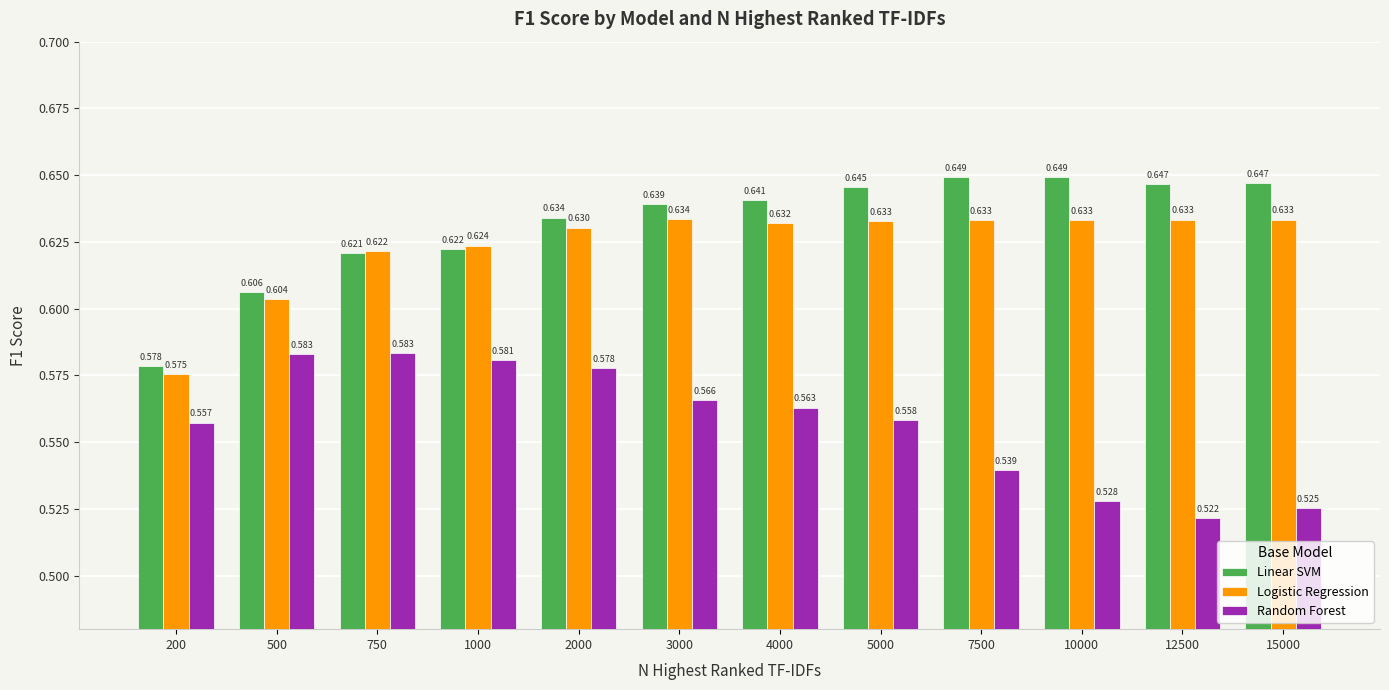

At 10000, list the series in order from smallest to largest.

Random Forest, Logistic Regression, Linear SVM